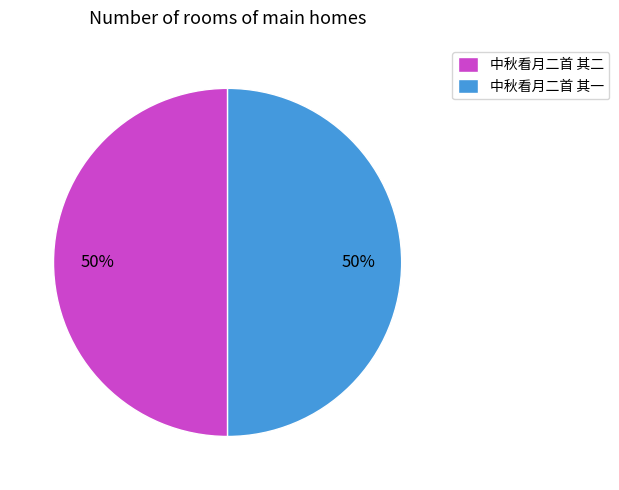

To the nearest percent, what is the average slice percentage?

50%